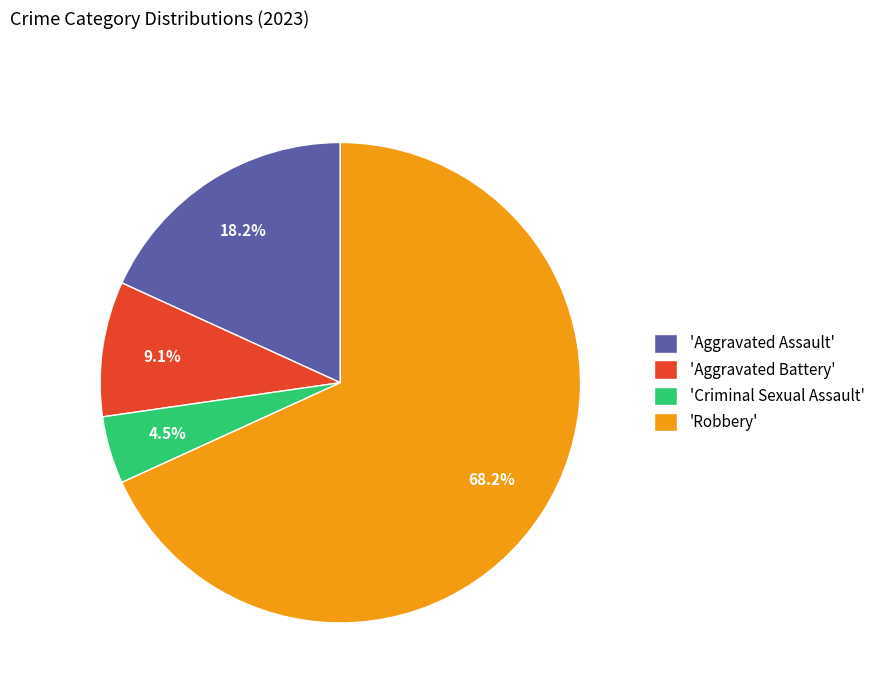

Which category accounts for the majority?

'Robbery'